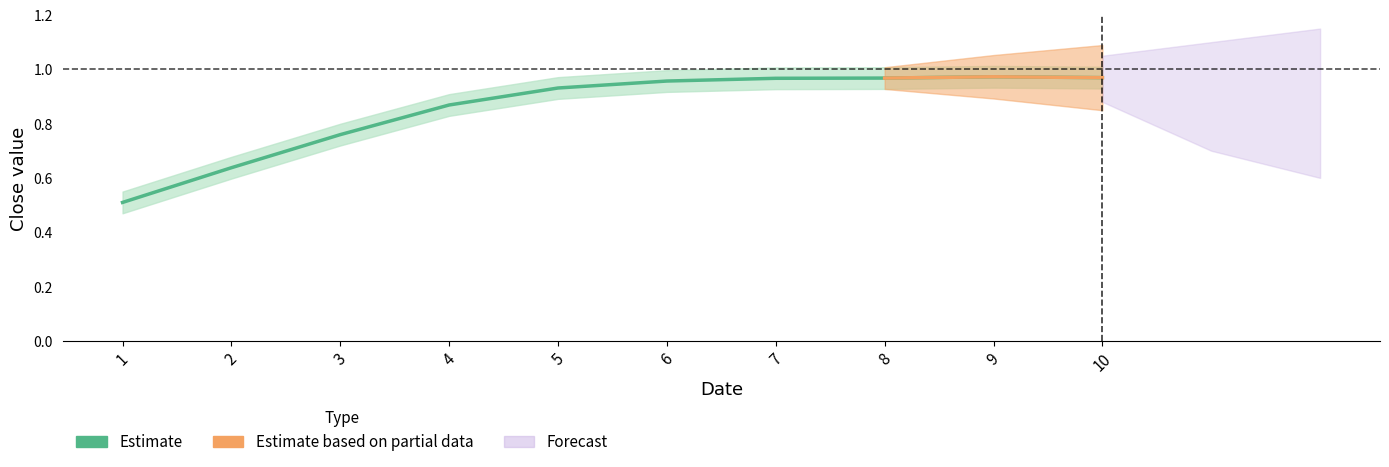

At which category does the chart reach its minimum across all series?

1